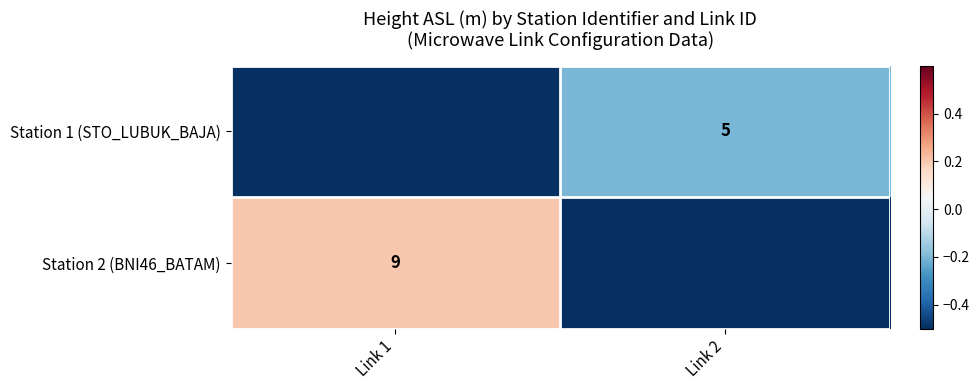

The Station 1 (STO_LUBUK_BAJA) series shows 5.0 at Link 2. True or false?

True